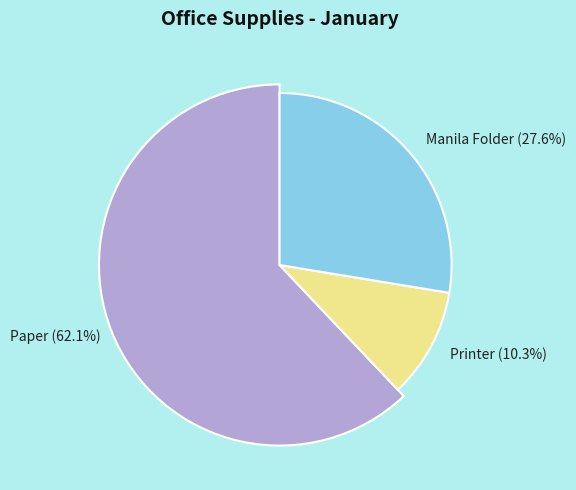

Rank the categories by value from highest to lowest.

Paper, Manila Folder, Printer